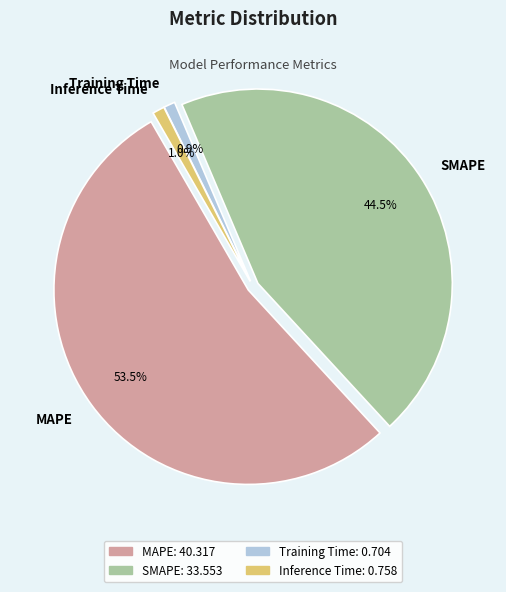

Which slice is the largest?

MAPE